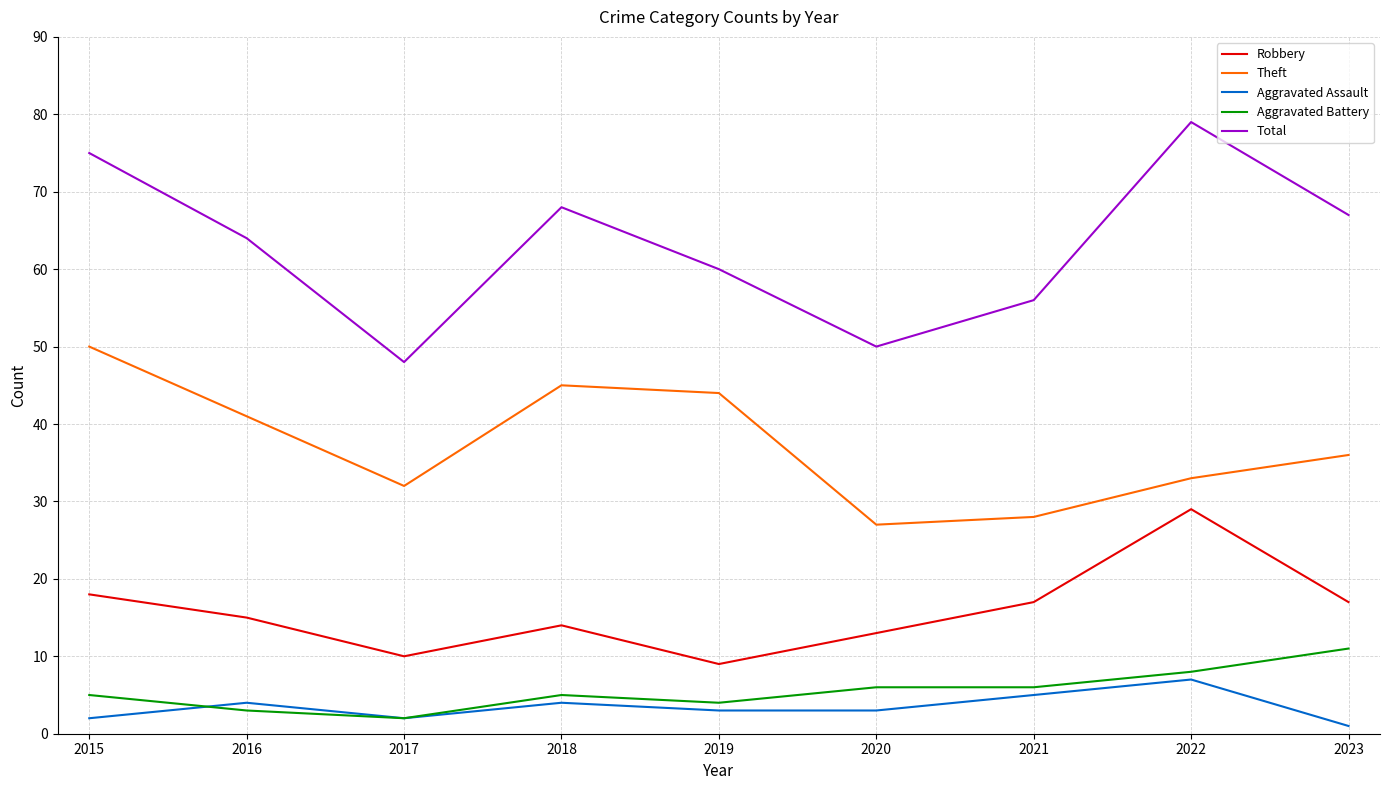

Reading left to right, list all the values displayed in this chart.

Robbery: 2015=18	2016=15	2017=10	2018=14	2019=9	2020=13	2021=17	2022=29	2023=17
Theft: 2015=50	2016=41	2017=32	2018=45	2019=44	2020=27	2021=28	2022=33	2023=36
Aggravated Assault: 2015=2	2016=4	2017=2	2018=4	2019=3	2020=3	2021=5	2022=7	2023=1
Aggravated Battery: 2015=5	2016=3	2017=2	2018=5	2019=4	2020=6	2021=6	2022=8	2023=11
Total: 2015=75	2016=64	2017=48	2018=68	2019=60	2020=50	2021=56	2022=79	2023=67